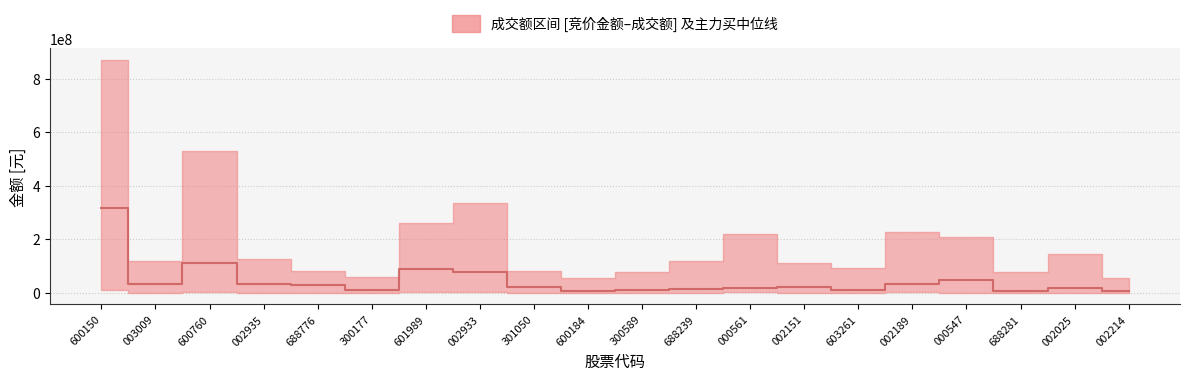

Reading right to left, extract all data points from this chart.

002214=5806757	002025=17441873	688281=6579984	000547=48027216	002189=33063025	603261=12192702	002151=22449900	000561=19203675	688239=13597142	300589=11701260	600184=7350530	301050=22744872	002933=78889974	601989=87070897	300177=11750396	688776=29840660	002935=33162866	600760=112024866	003009=34359364	600150=316593541